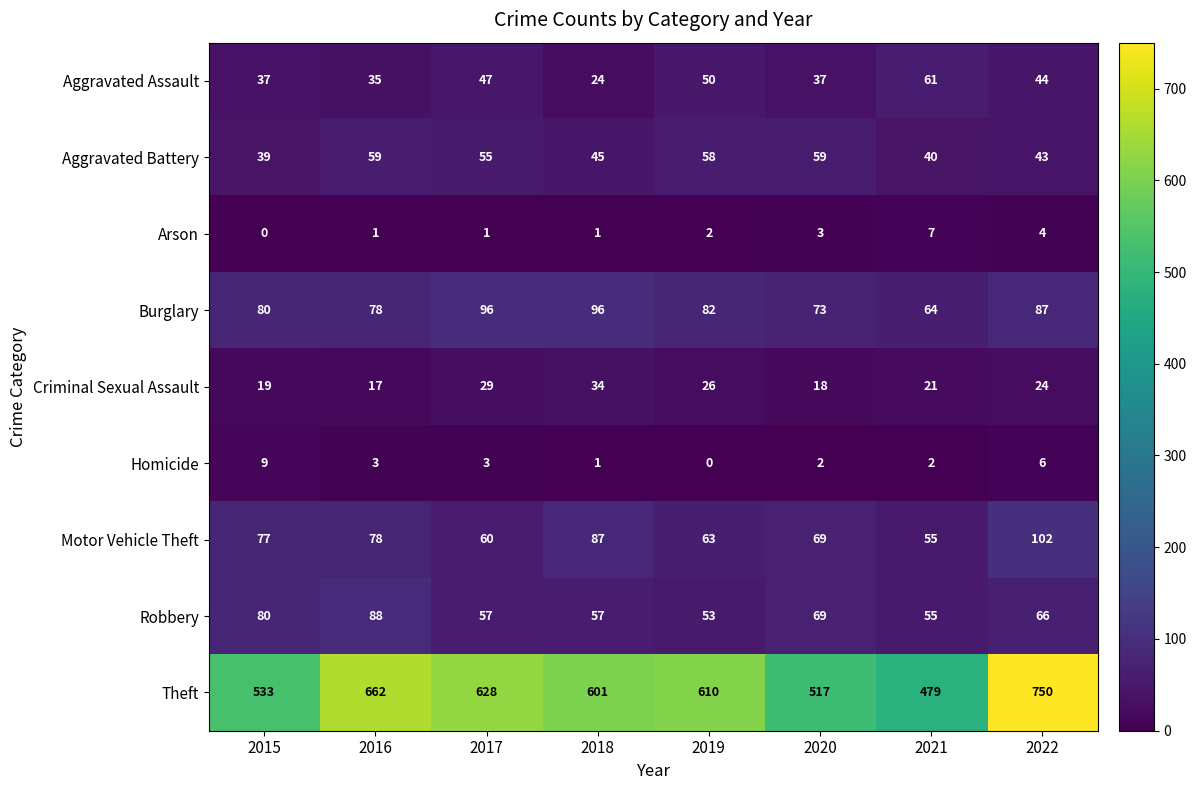

Is it true that Aggravated Assault equals 62 at 2016?

False